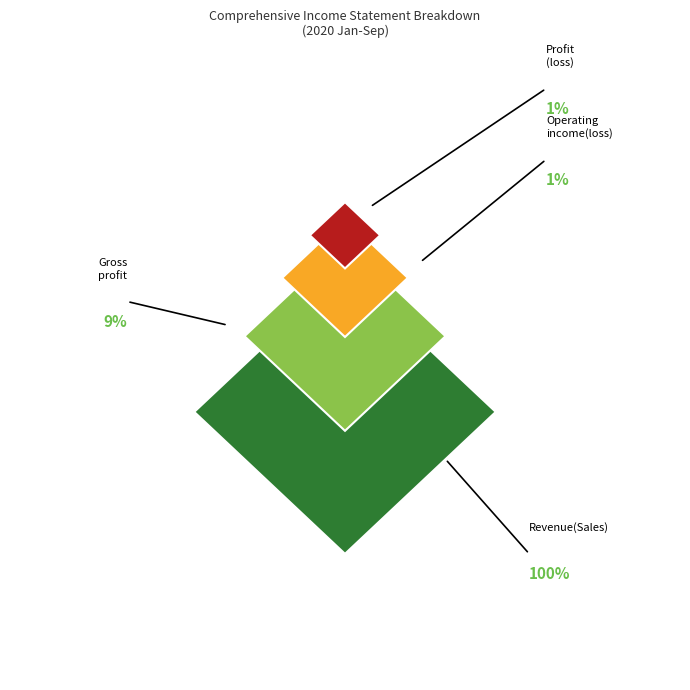

Does Gross profit represent more than half of the total?

No